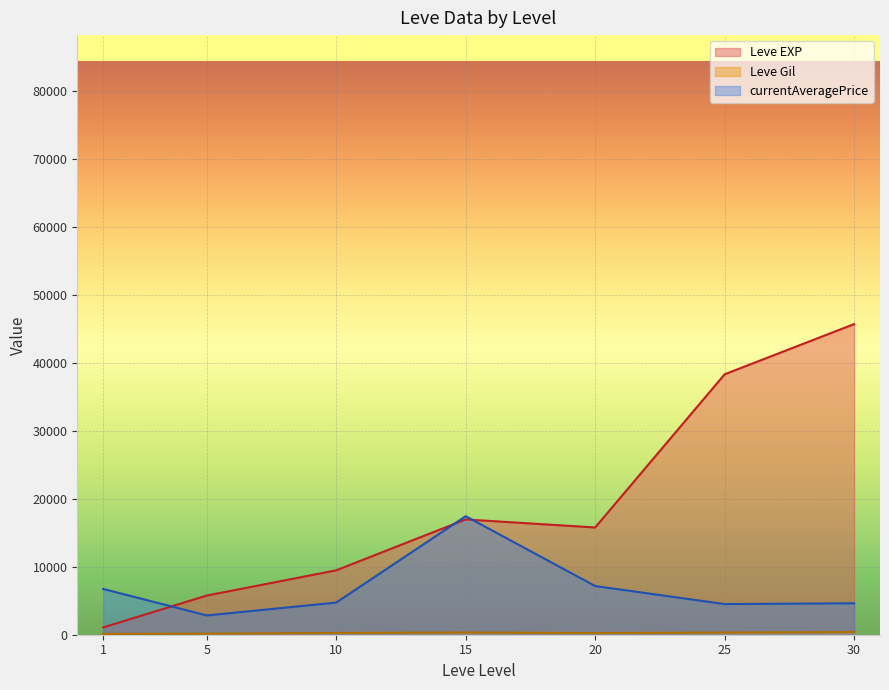

Does the chart display data point markers on the line(s)?

No